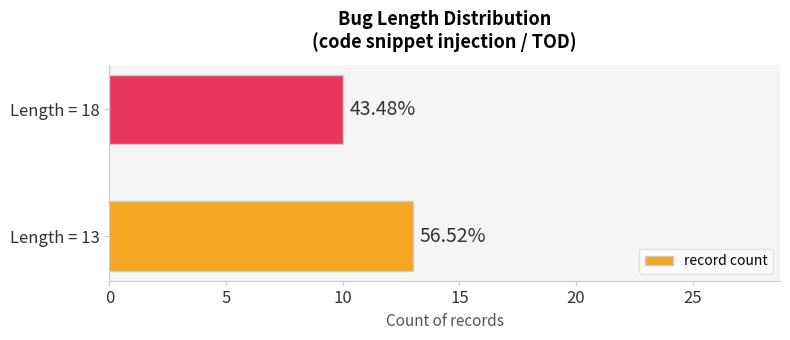

Are the bars horizontal?

Yes